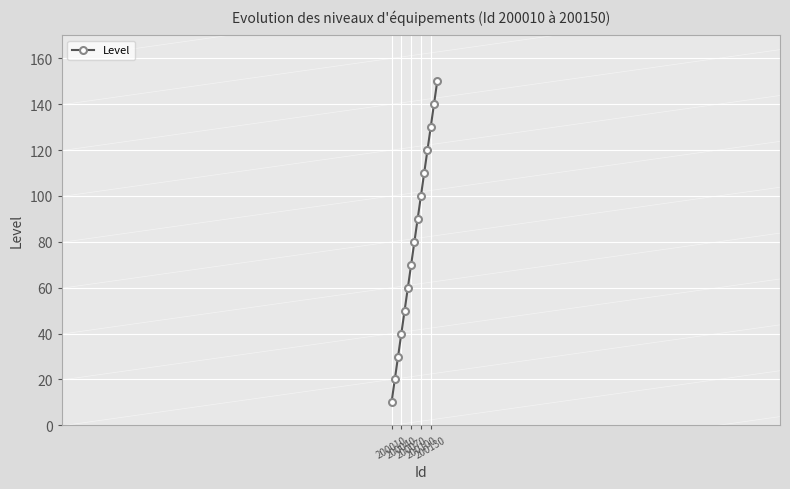

True or false: there are more than 0 points higher than both neighbors.

False